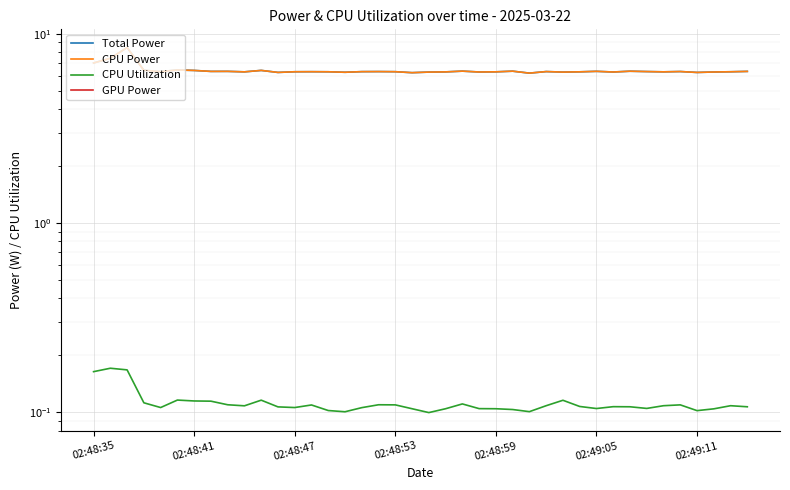

True or false: CPU Power and GPU Power intersect in this chart.

False